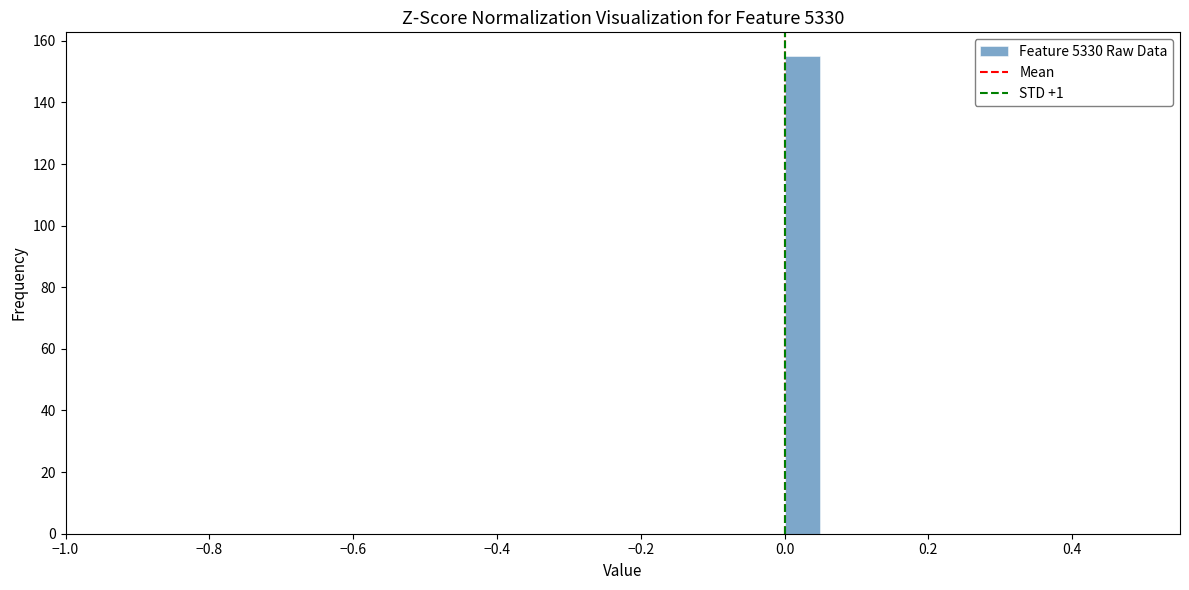

Read against the x-axis, roughly where is the centre of the tallest bar?

0.02